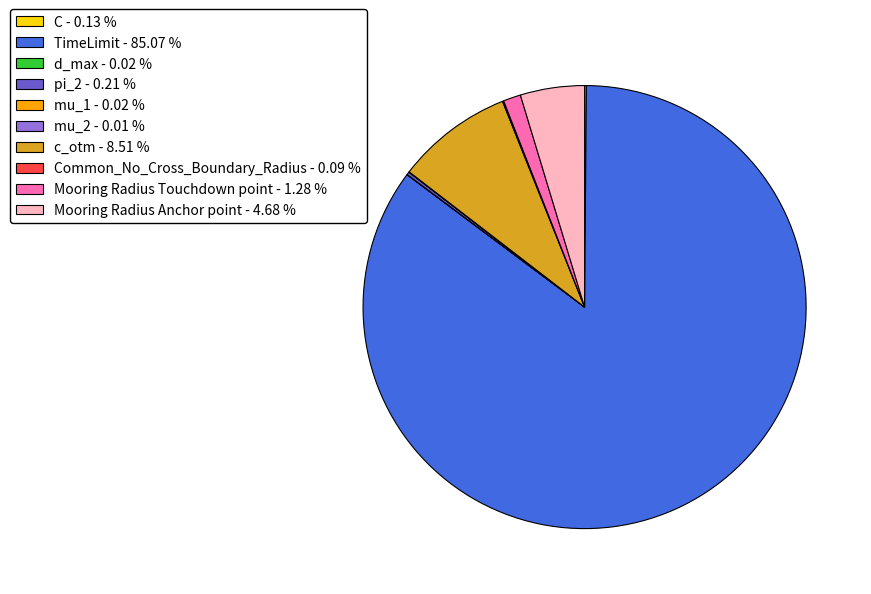

Is there any slice that represents more than half of the pie?

Yes